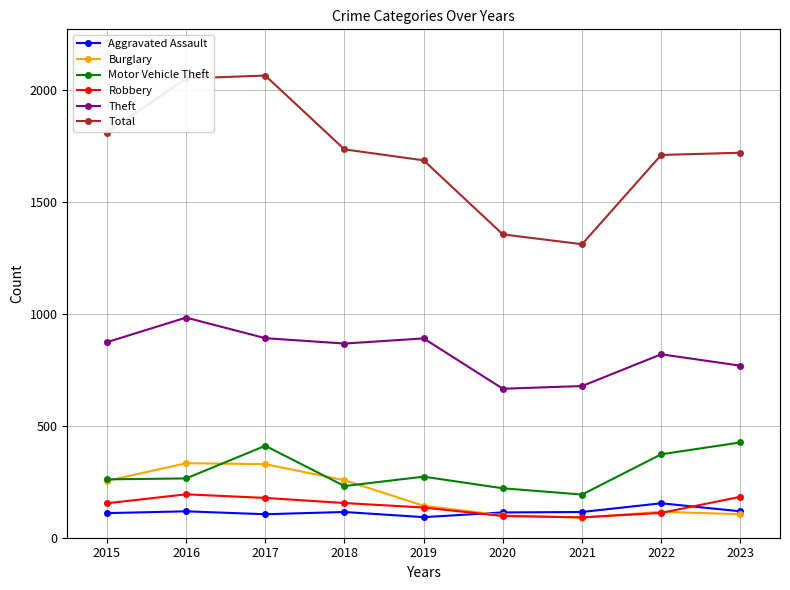

What are all the series names shown in the legend?

Aggravated Assault, Burglary, Motor Vehicle Theft, Robbery, Theft, Total